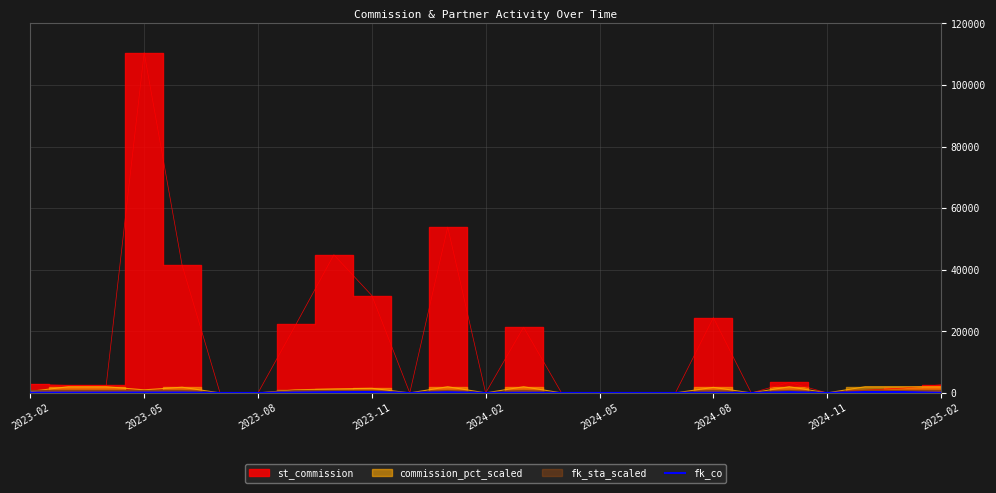

How many interior local valleys (lower than both neighbors) does the data have?

4